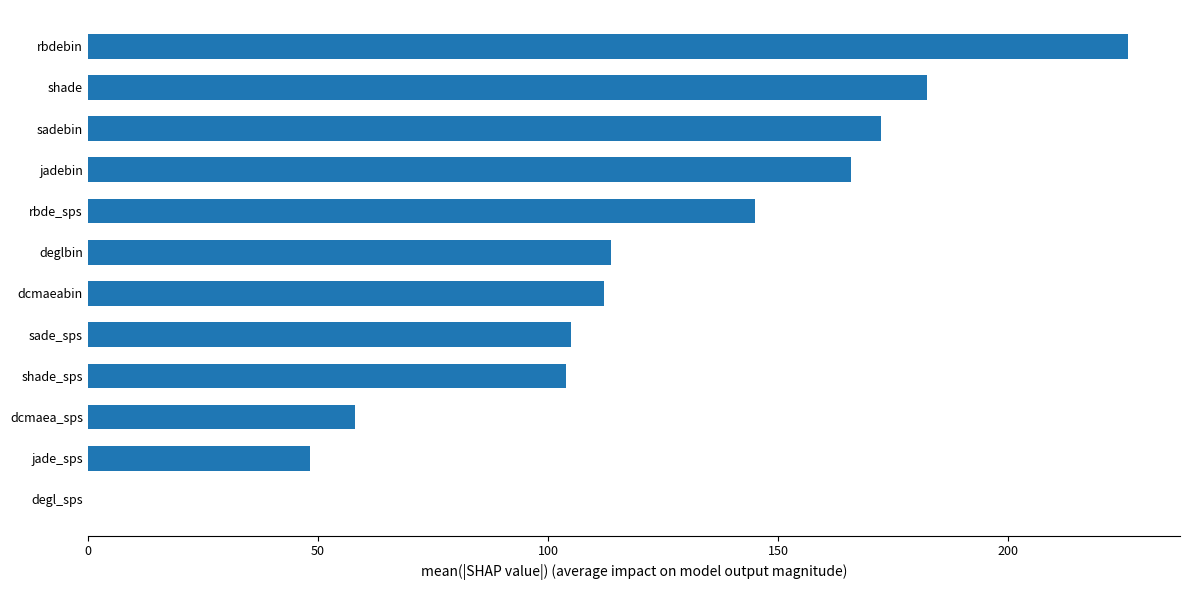

What is the sum of all values?

1432.9